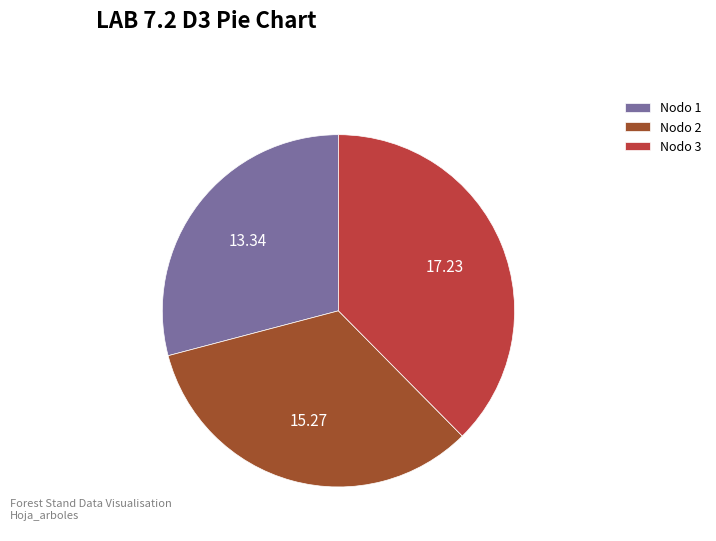

Approximately how many times larger is the value at Nodo 3 compared to Nodo 2?

1.1